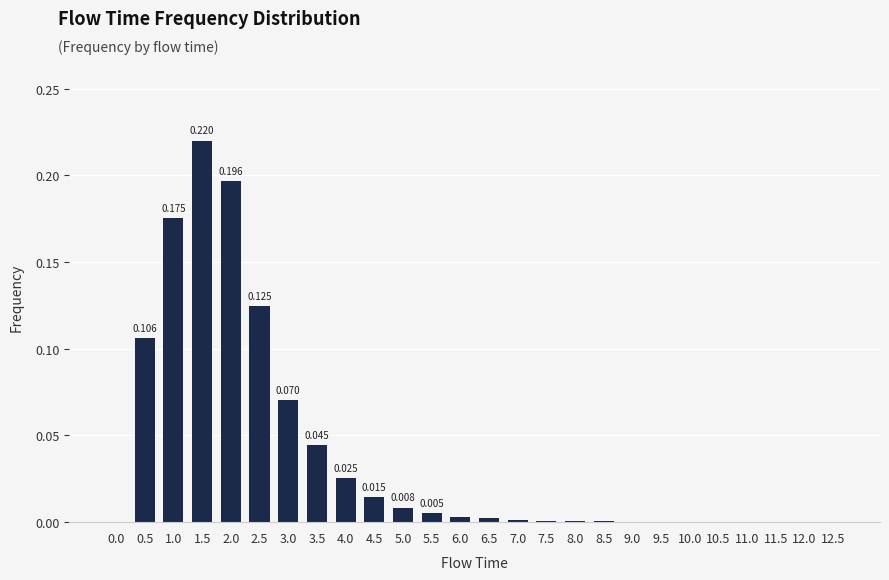

How many data points does each series have?

26